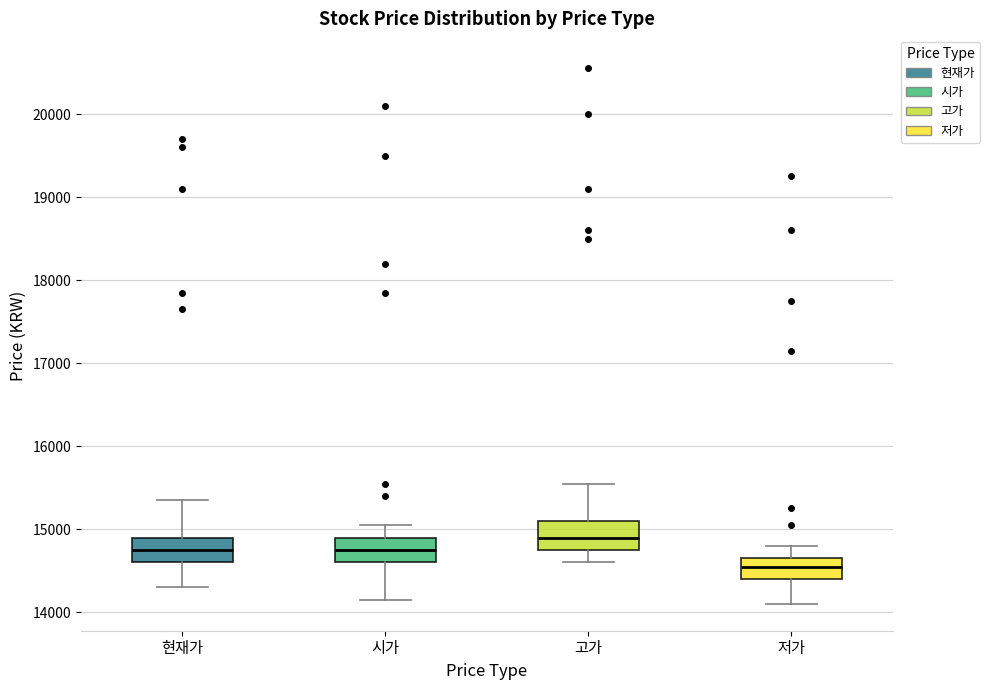

Reading left to right, read every box against the y-axis: the position of its median line, the range the box covers, and the ends of its whiskers. The values are not printed on the chart, so give them approximately, as read against the axis.

현재가: median 14800, box 14600 to 14900, whiskers 14300 to 15400
시가: median 14800, box 14600 to 14900, whiskers 14200 to 15100
고가: median 14900, box 14800 to 15100, whiskers 14600 to 15600
저가: median 14600, box 14400 to 14700, whiskers 14100 to 14800